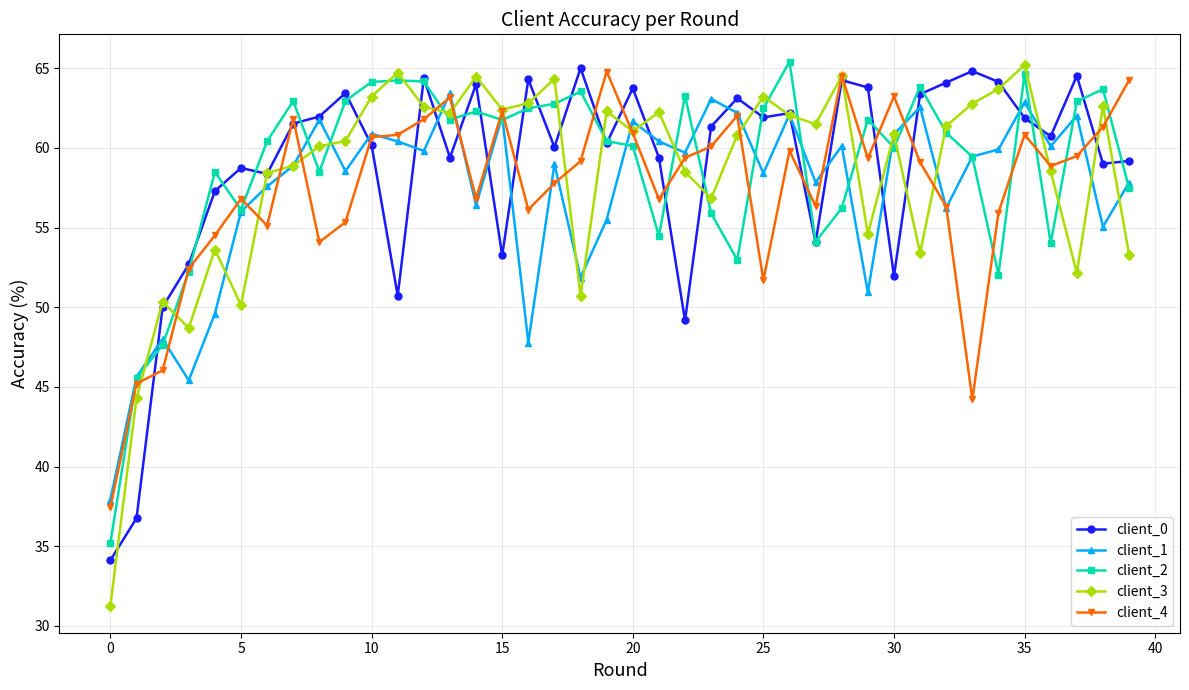

What are all the series names shown in the legend?

client_0, client_1, client_2, client_3, client_4